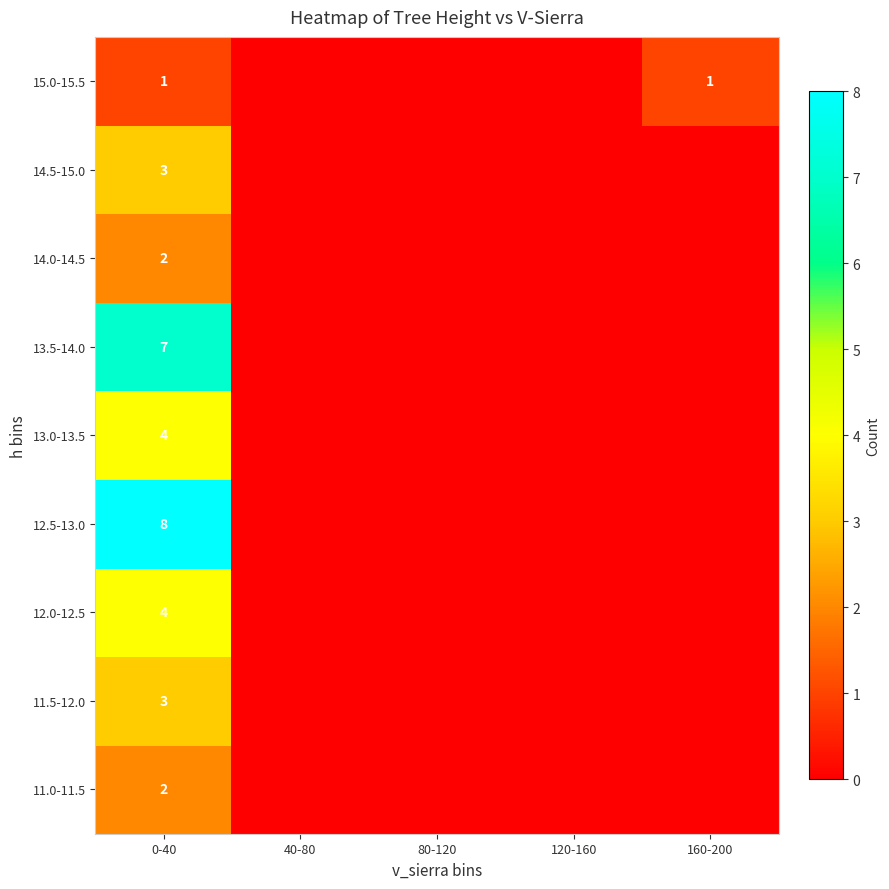

What is the spread (max minus min) of values at 0-40?

7